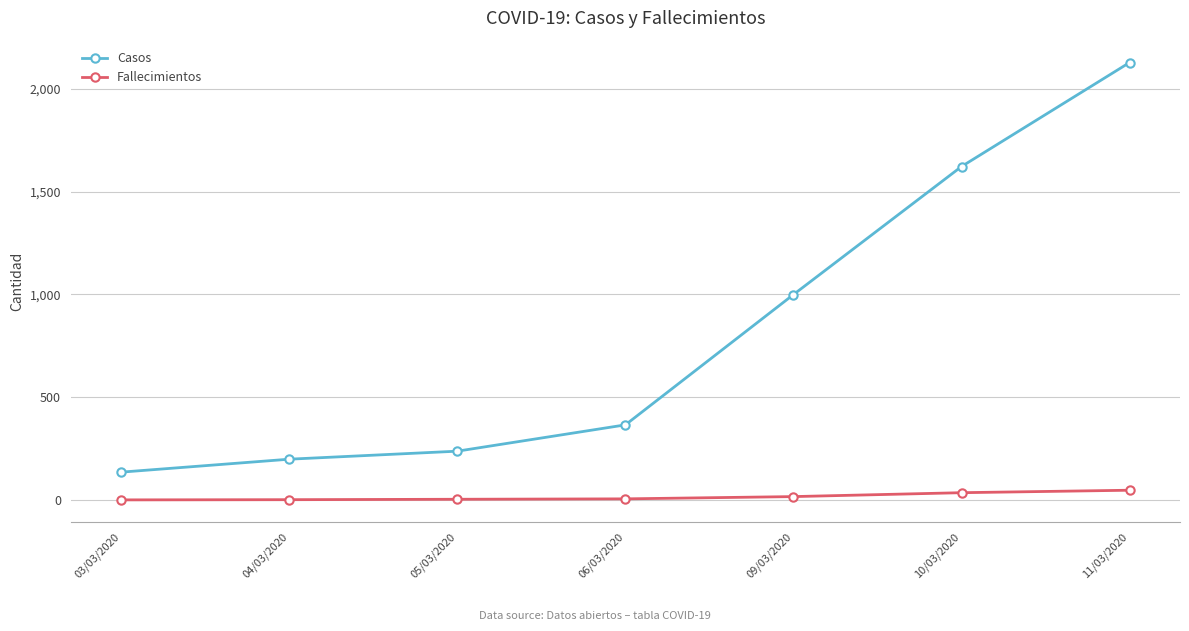

At which label is Casos closest to 1131?

09/03/2020